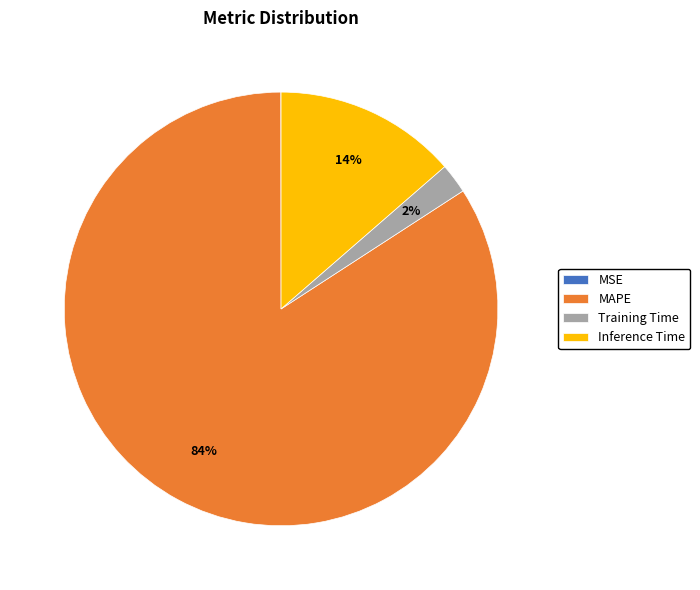

What is the largest slice in the pie chart?

MAPE